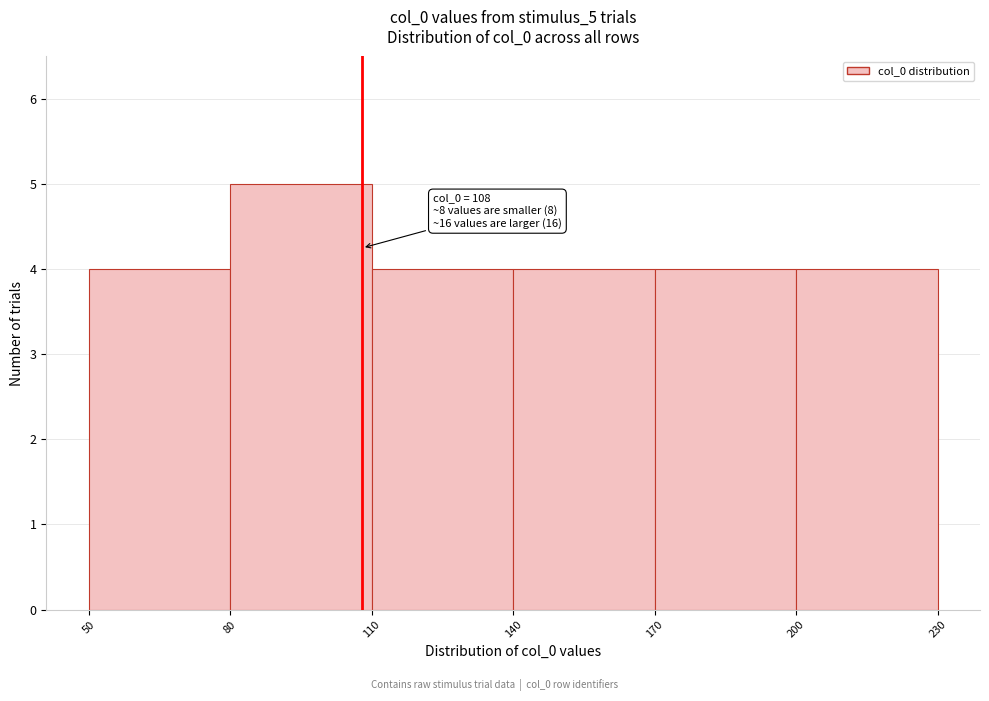

Which range on the x-axis has the tallest bar?

80 to 110